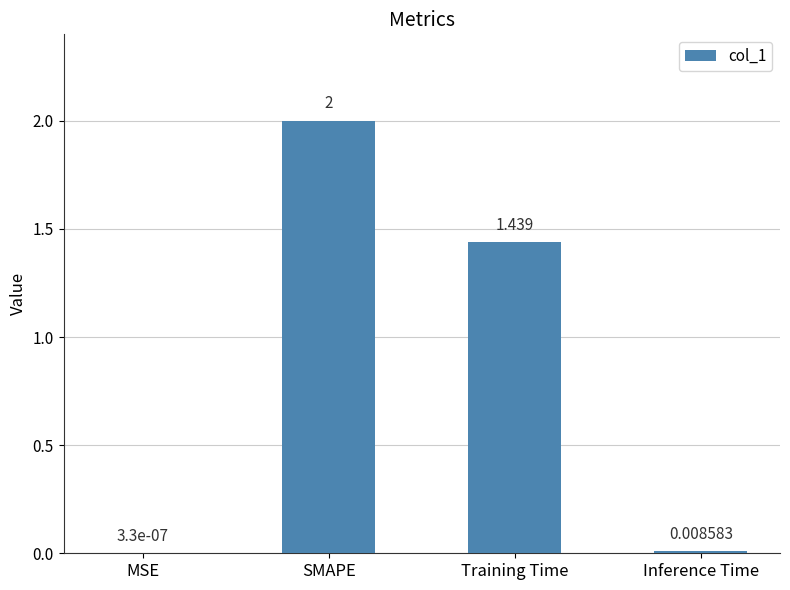

Is it true that the value at SMAPE is 3.5?

False